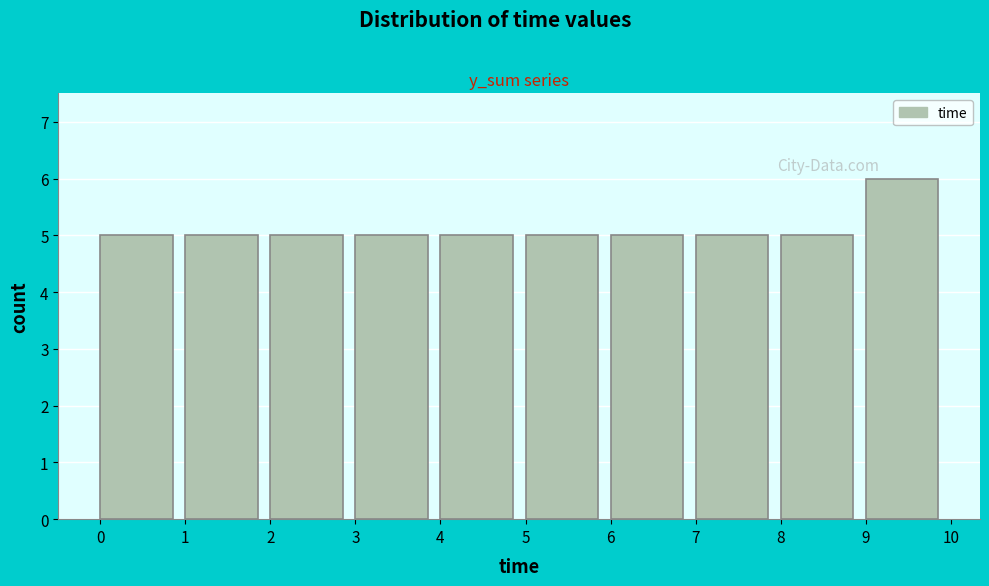

Reading left to right, list every bar in this chart as the range it spans on the x-axis followed by its height. The values are not printed on the chart, so give them approximately, as read against the axis.

0 to 1: 5
1 to 2: 5
2 to 3: 5
3 to 4: 5
4 to 5: 5
5 to 6: 5
6 to 7: 5
7 to 8: 5
8 to 9: 5
9 to 10: 6